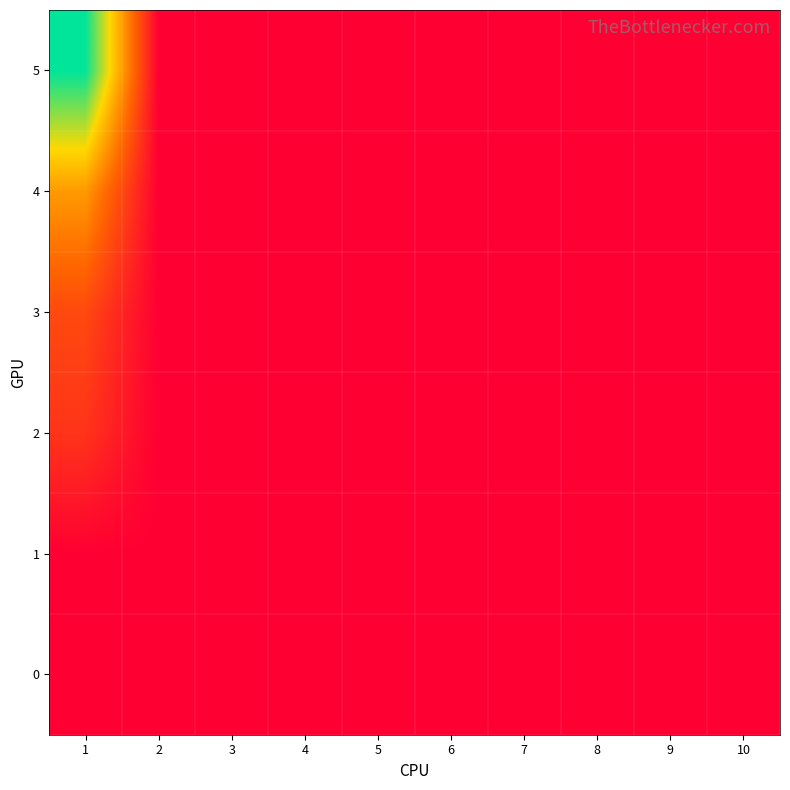

Reading left to right, what are all the values shown in this chart?

0: 1=0.0	2=0.0	3=0.0	4=0.0	5=0.0	6=0.0	7=0.0	8=0.0	9=0.0	10=0.0
1: 1=0.0	2=0.0	3=0.0	4=0.0	5=0.0	6=0.0	7=0.0	8=0.0	9=0.0	10=0.0
2: 1=4.8	2=0.0	3=0.0	4=0.0	5=0.0	6=0.0	7=0.0	8=0.0	9=0.0	10=0.0
3: 1=6.8	2=0.0	3=0.0	4=0.0	5=0.0	6=0.0	7=0.0	8=0.0	9=0.0	10=0.0
4: 1=13.7	2=0.0	3=0.0	4=0.0	5=0.0	6=0.0	7=0.0	8=0.0	9=0.0	10=0.0
5: 1=28.4	2=0.0	3=0.0	4=0.0	5=0.0	6=0.0	7=0.0	8=0.0	9=0.0	10=0.0